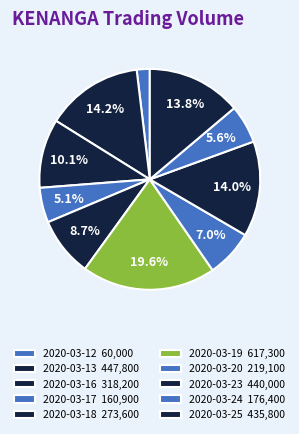

What is the ratio of the value at 2020-03-23 to the value at 2020-03-20?

2.0